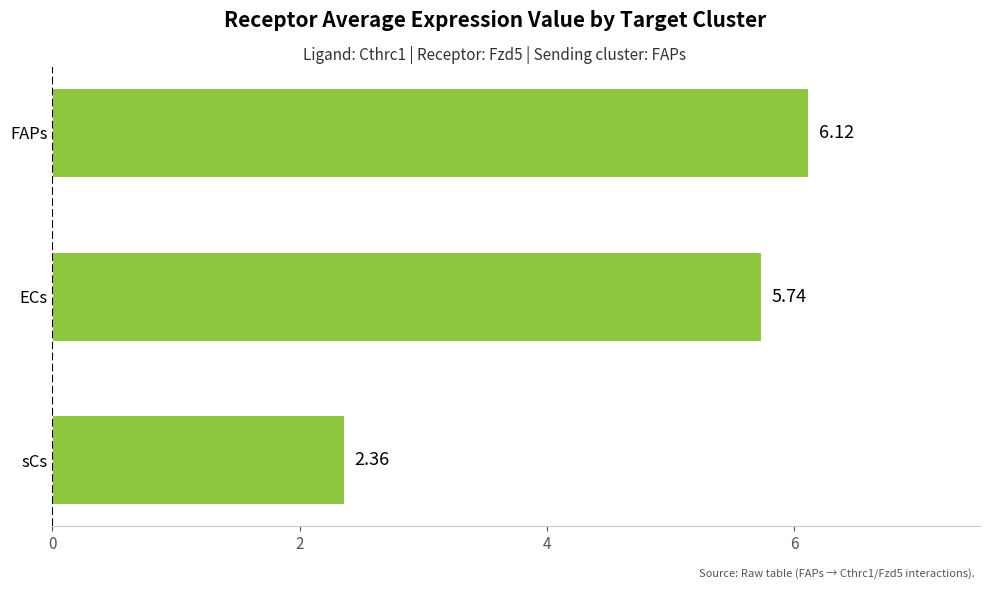

At which label is the value closest to 4?

sCs